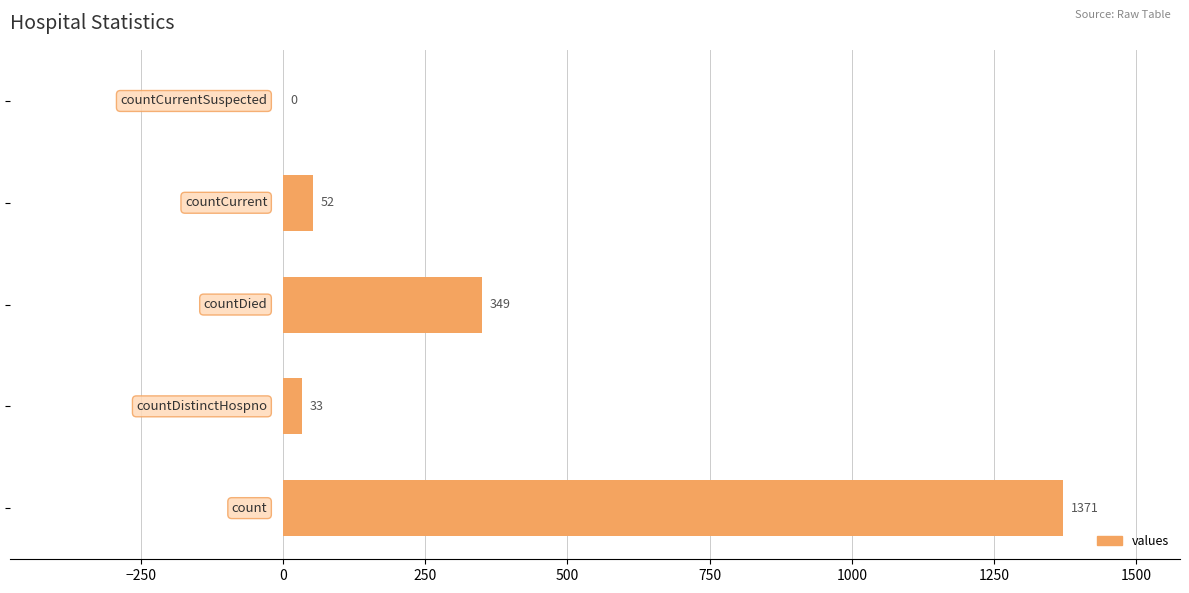

What is the sum of all values?

1805